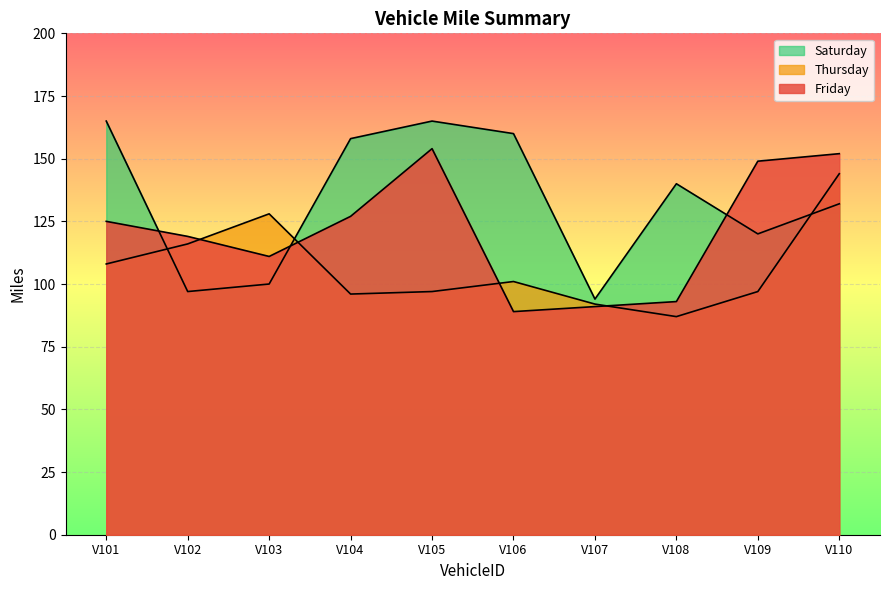

Rank the series by their maximum value, from lowest to highest.

Thursday, Friday, Saturday